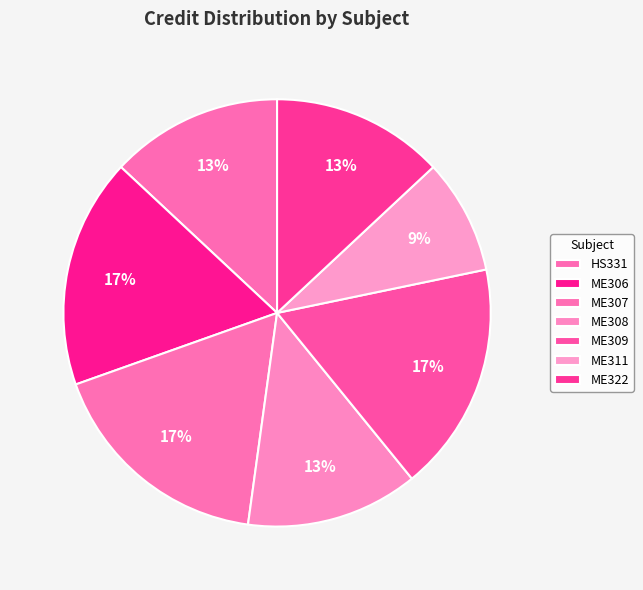

Count the number of slices in the pie.

7